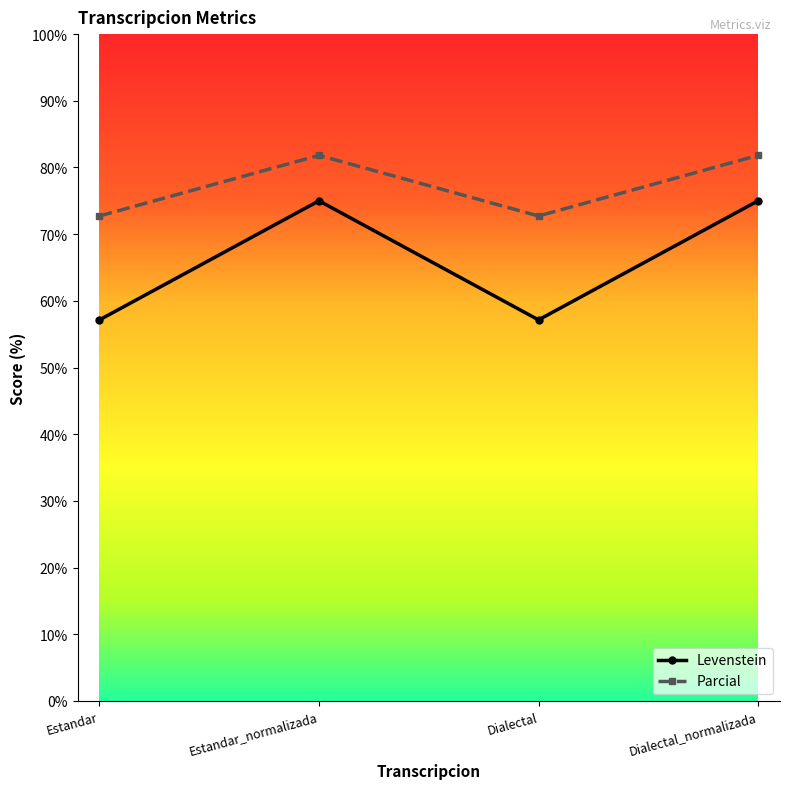

At Estandar_normalizada, list the series in order from smallest to largest.

Levenstein, Parcial